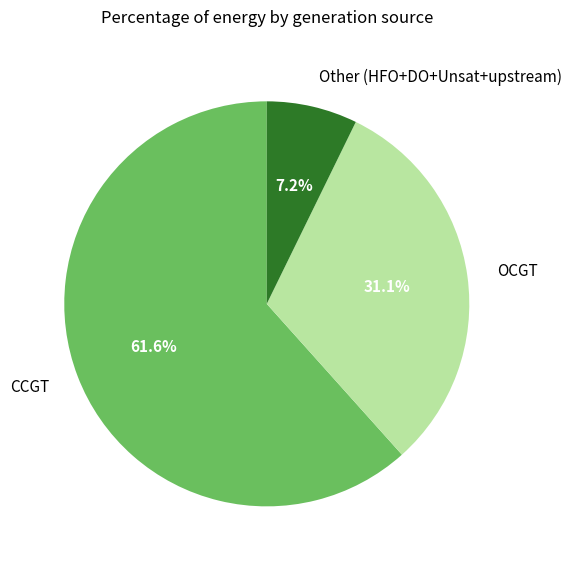

Does CCGT represent more than half of the total?

Yes